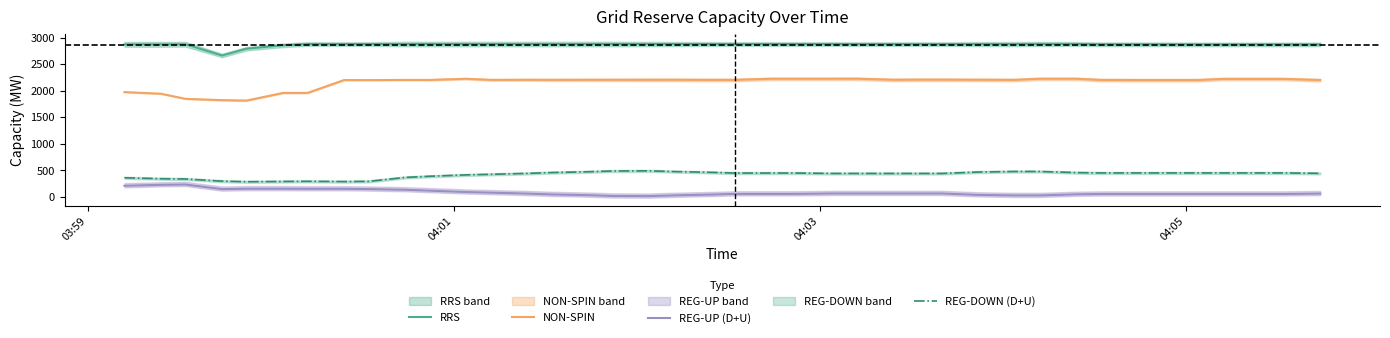

What is the highest value of the RRS series?

2881